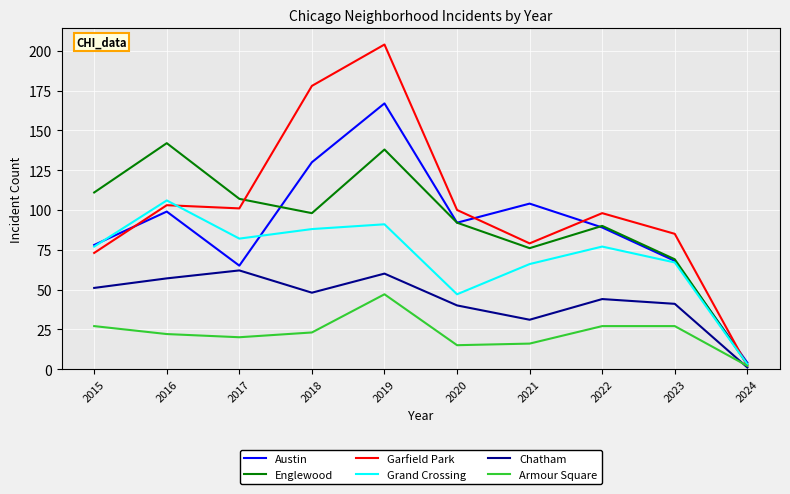

Reading right to left, list all the values displayed in this chart.

Austin: 4	68	89	104	92	167	130	65	99	78
Englewood: 3	69	90	76	92	138	98	107	142	111
Garfield Park: 2	85	98	79	100	204	178	101	103	73
Grand Crossing: 3	67	77	66	47	91	88	82	106	77
Chatham: 1	41	44	31	40	60	48	62	57	51
Armour Square: 2	27	27	16	15	47	23	20	22	27